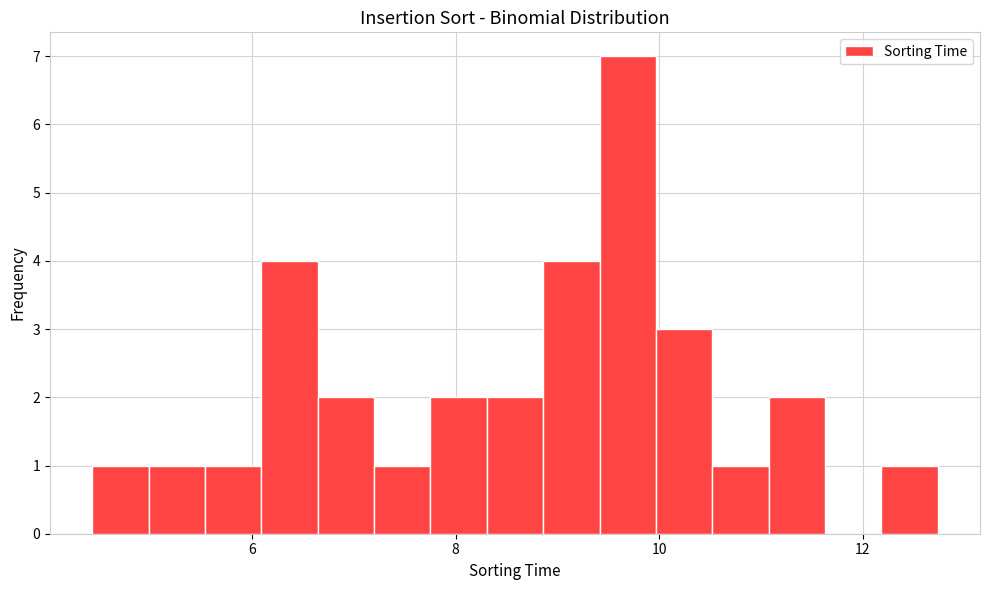

Around what value on the x-axis is the tallest bar? Give the approximate position of its centre, as read against the axis.

9.6